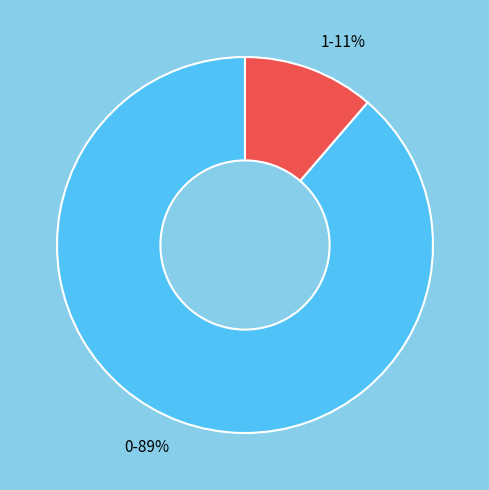

True or false: 1 accounts for 22% of the total.

False